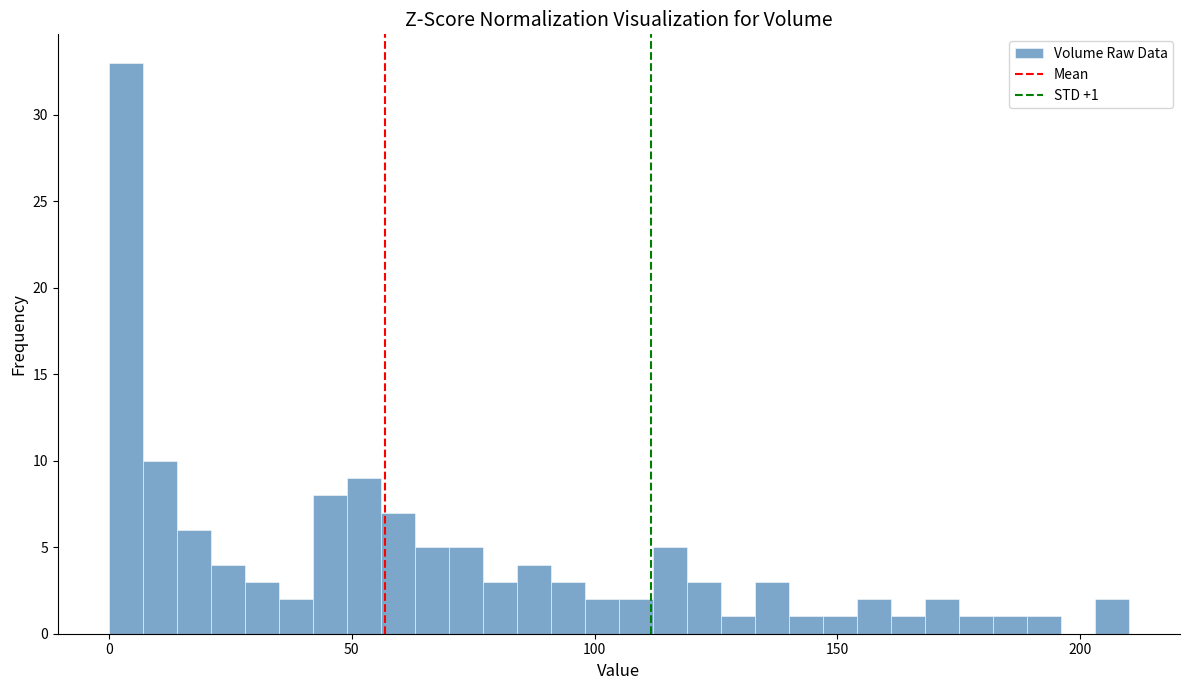

Around what value on the x-axis is the tallest bar? Give the approximate position of its centre, as read against the axis.

5